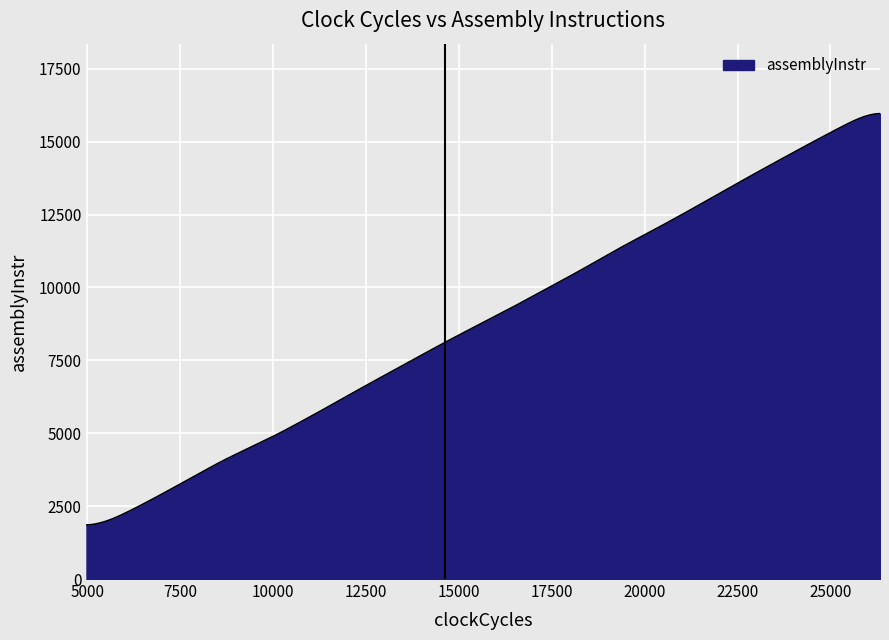

What is the difference between the maximum and minimum values?

14108.4